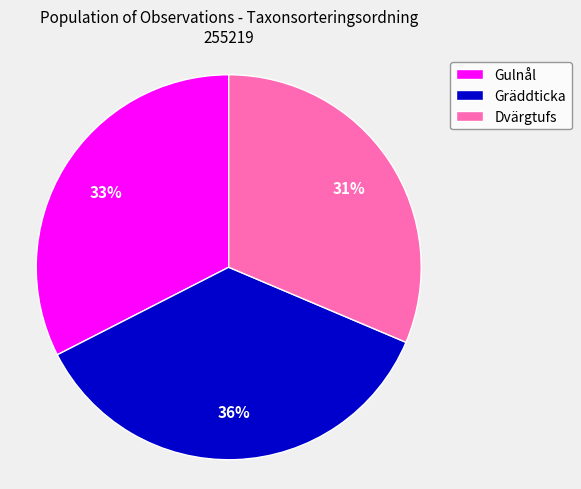

How many segments does this pie chart have?

3